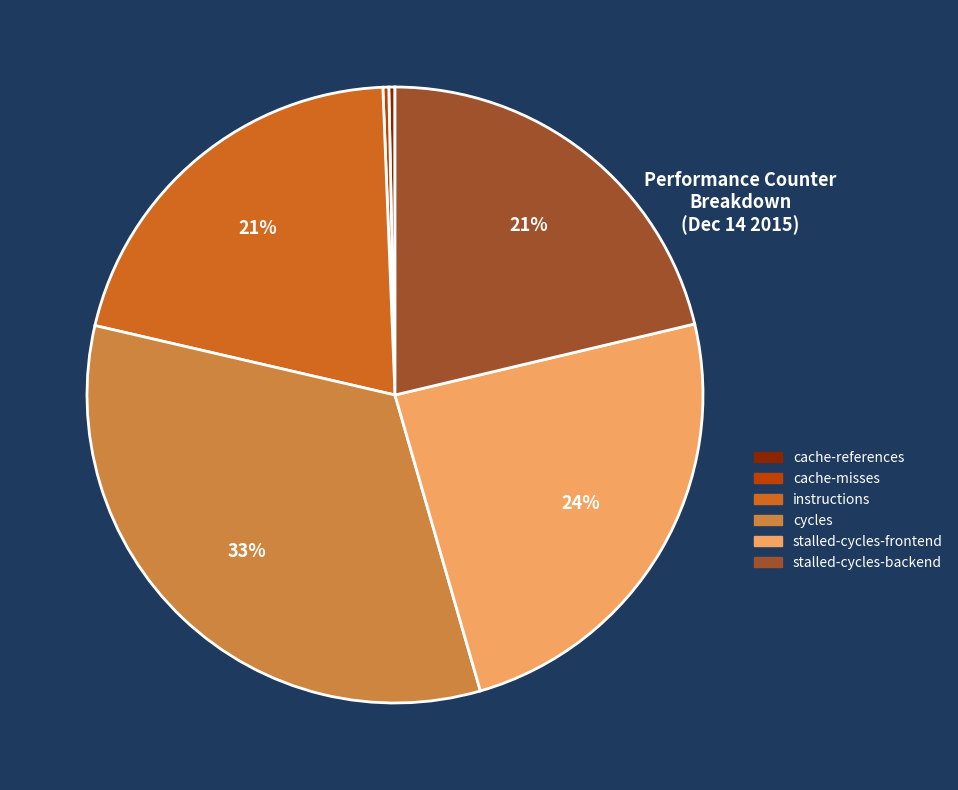

Does cycles account for over 50% of the chart?

No